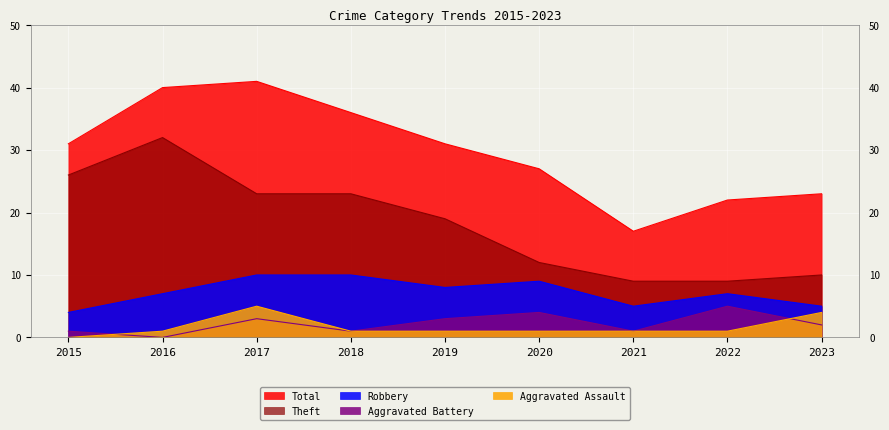

Which series has the widest spread of values?

Total